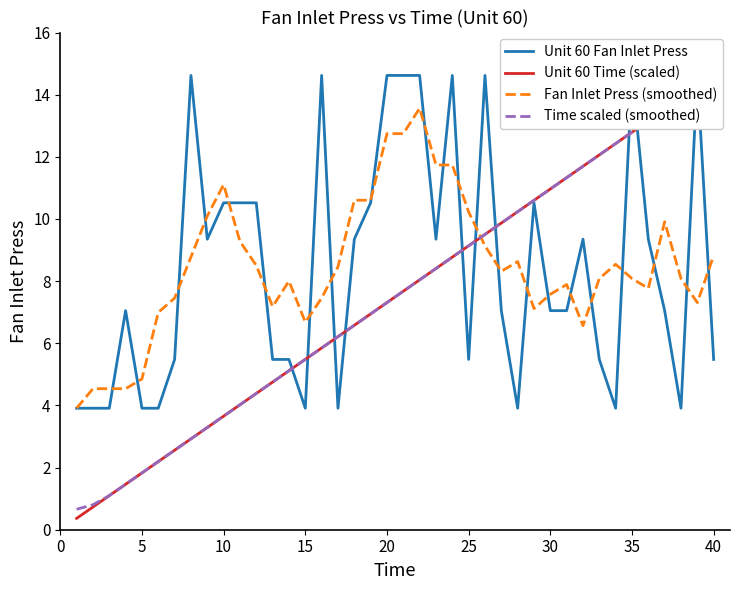

What is the maximum value for Fan Inlet Press (smoothed)?

13.6